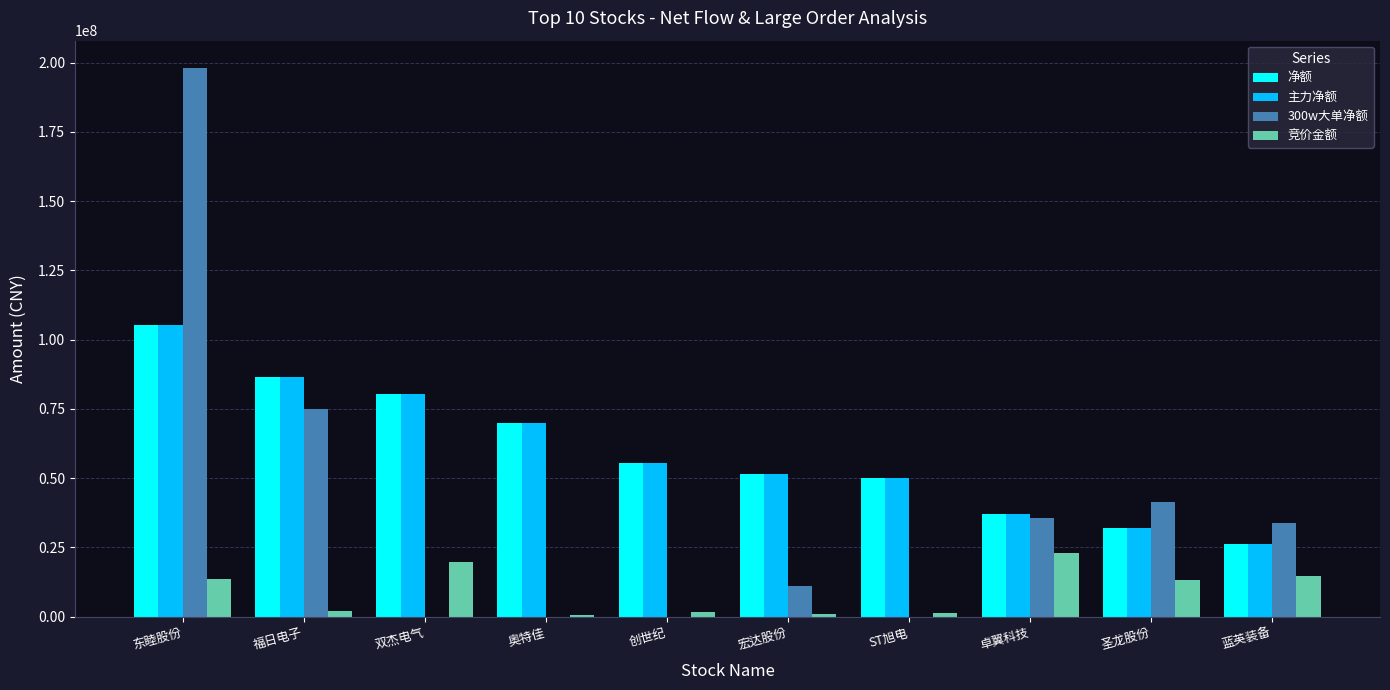

Read the 竞价金额 value at 东睦股份.

13601340